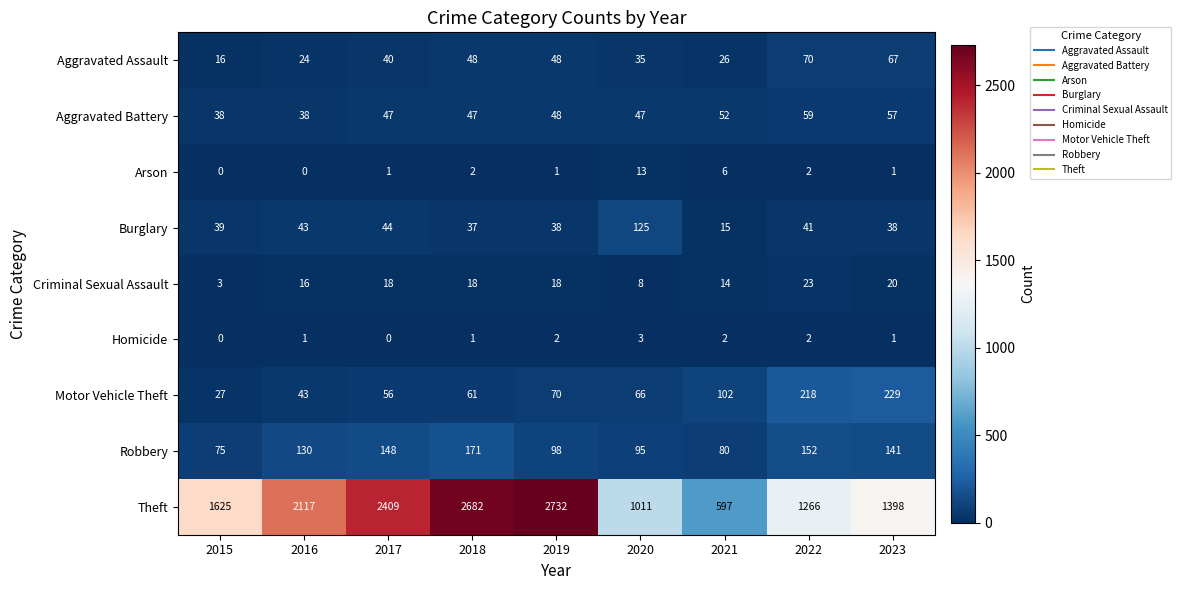

What is the total value across all series at 2016?

2412